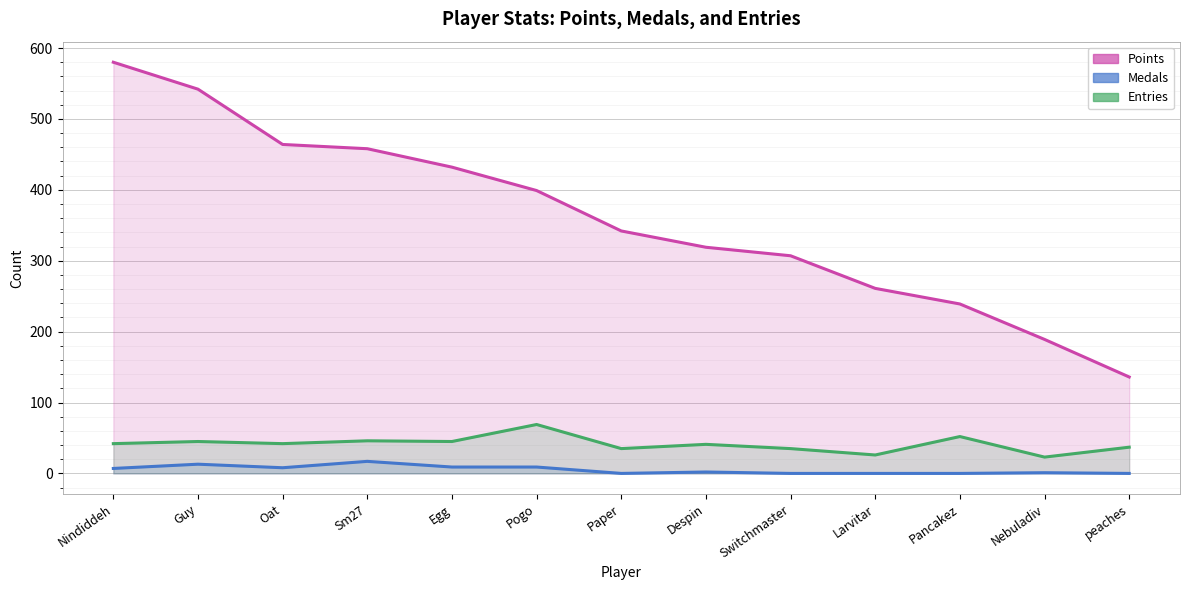

At how many categories does at least one series exceed 287?

9